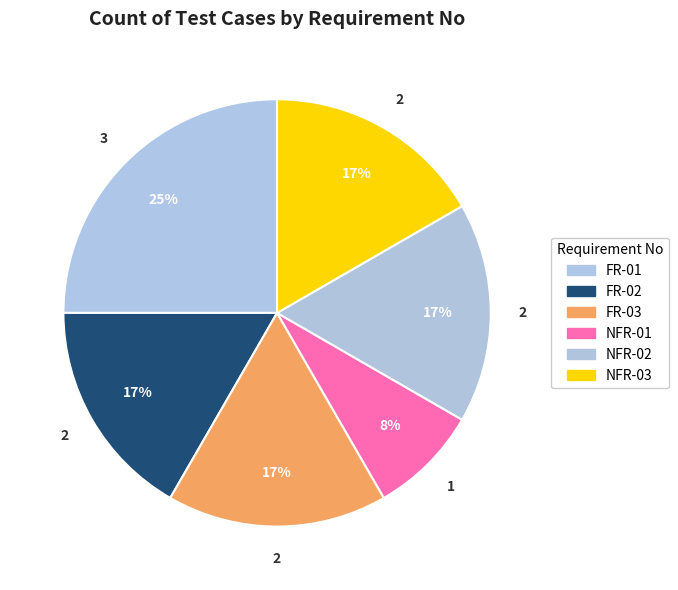

How many segments does this pie chart have?

6